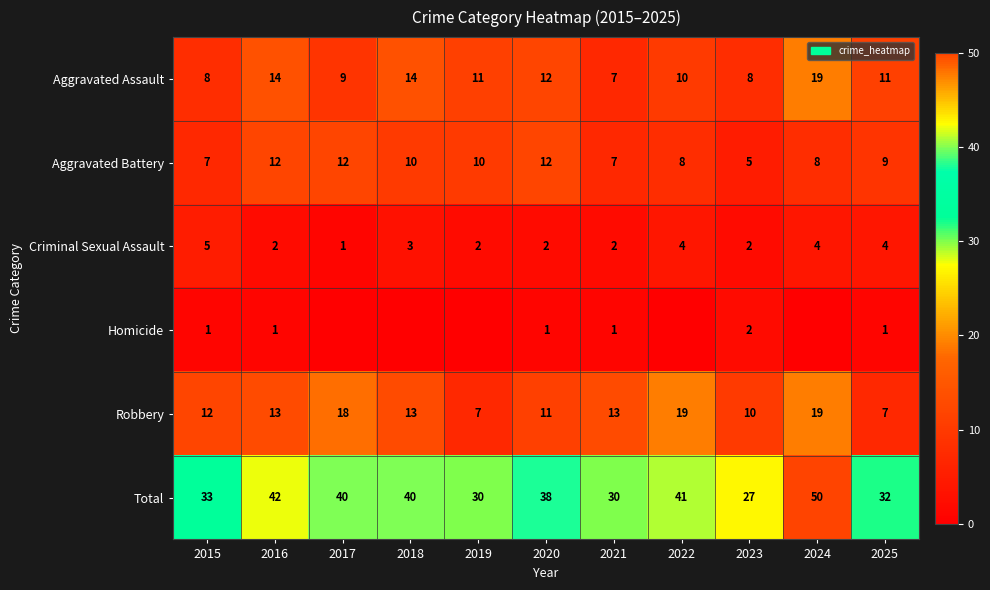

Is the value of Total at 2024 greater than the value of Aggravated Assault at 2021?

Yes